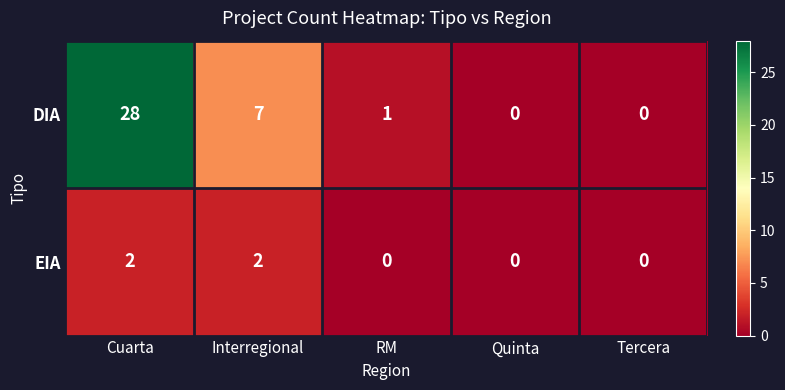

Where does the DIA series first go above 1?

Cuarta